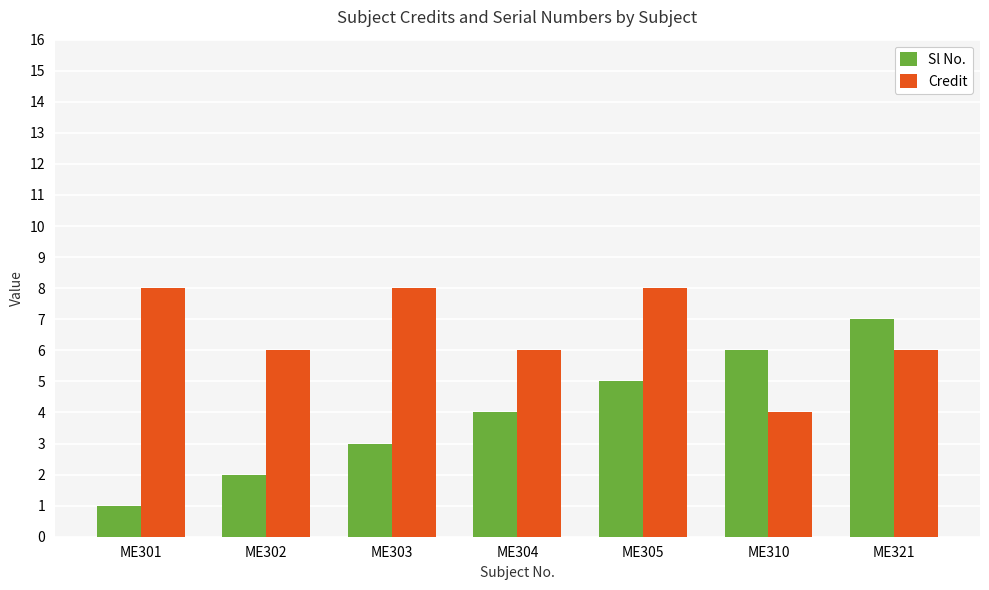

Count the number of data series in this chart.

2